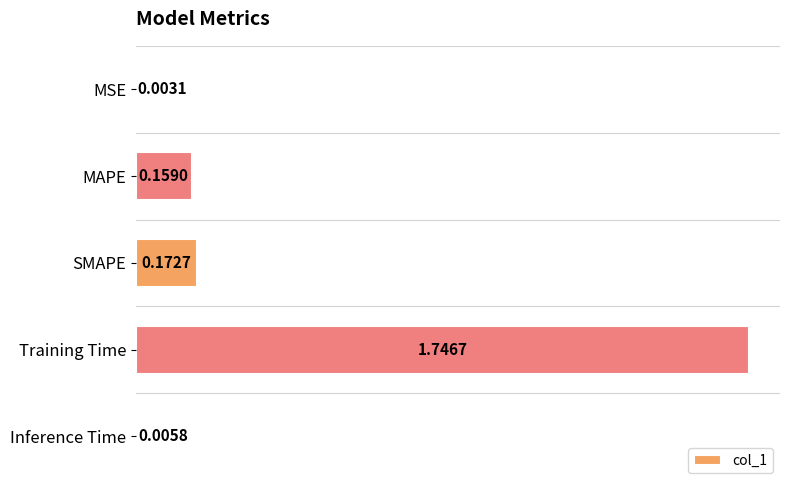

What is the sum of the values at Training Time and Inference Time?

1.8